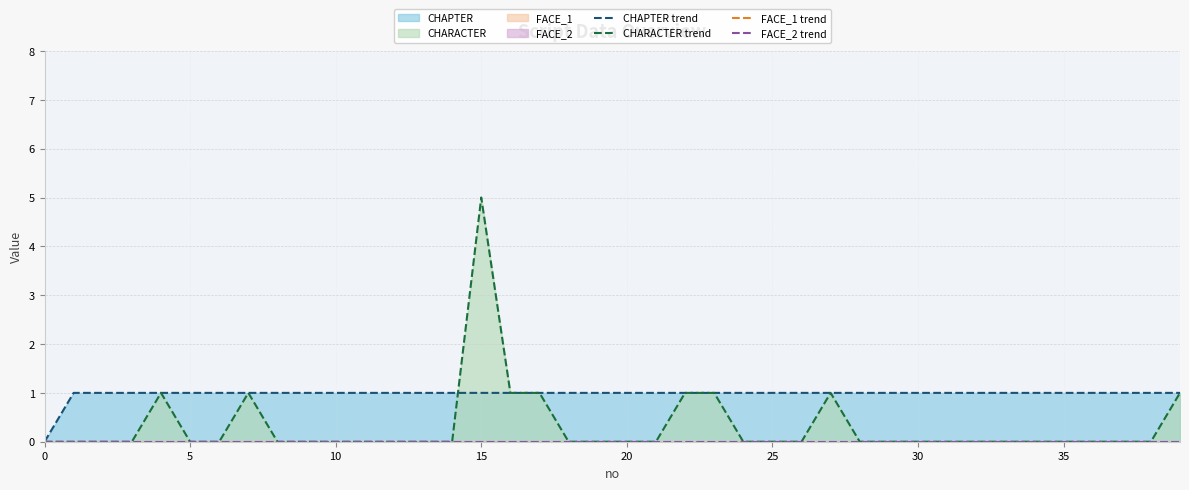

The CHARACTER trend series shows 0 at 10. True or false?

True